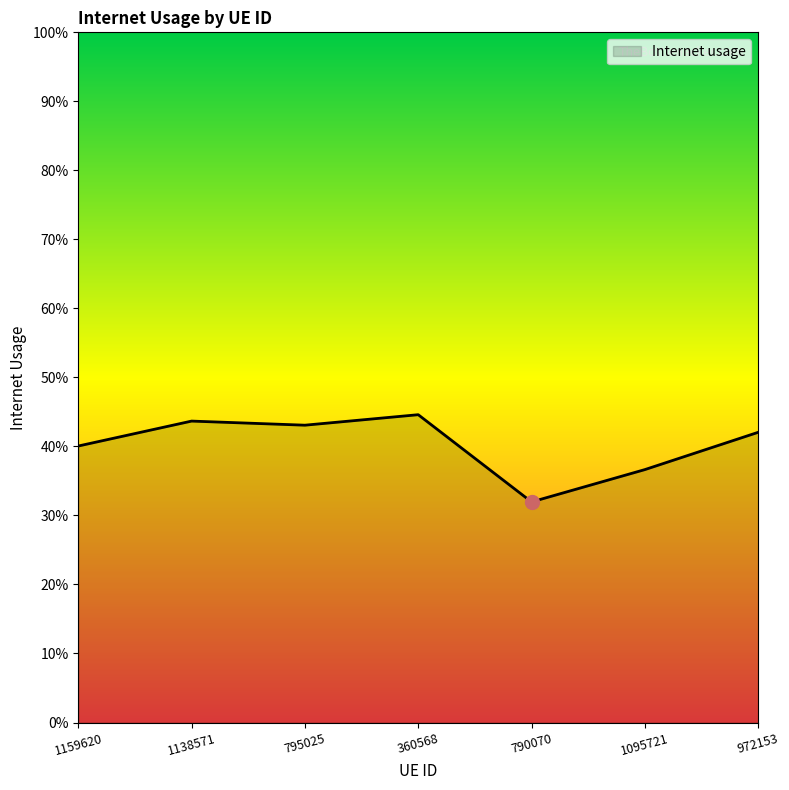

Rank the categories by value from lowest to highest.

790070, 1095721, 1159620, 972153, 795025, 1138571, 360568